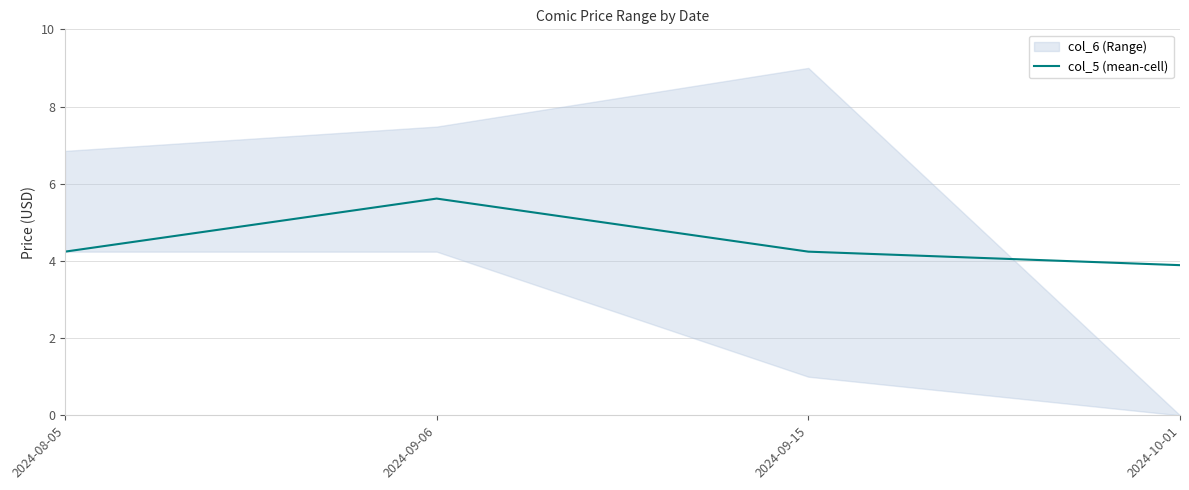

How many lines are shown in the chart?

1